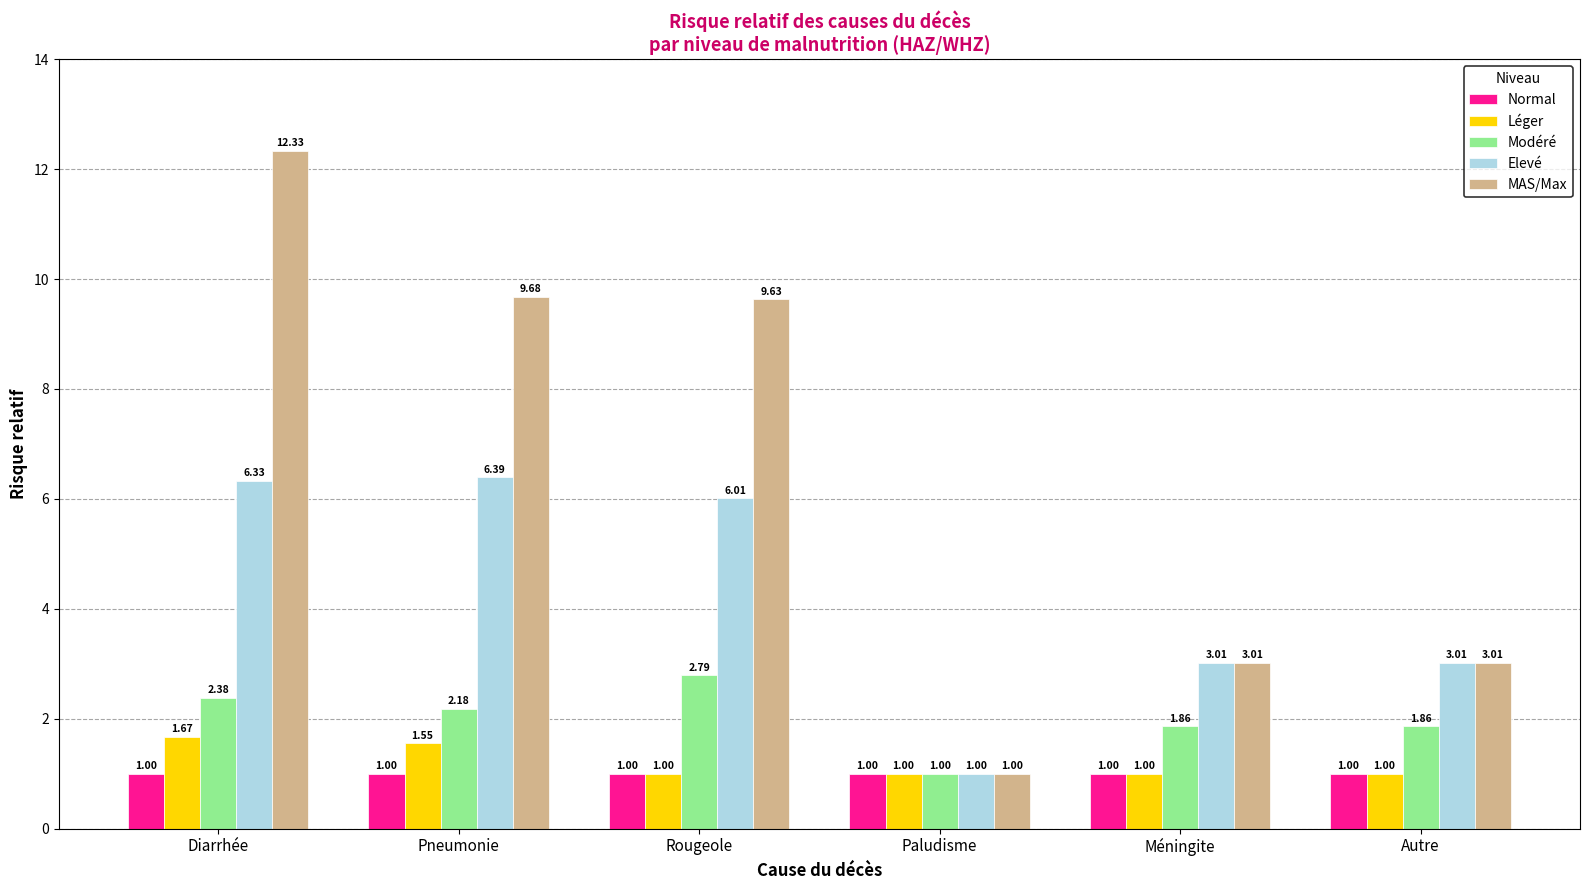

What is the total value across all series at Paludisme?

5.0